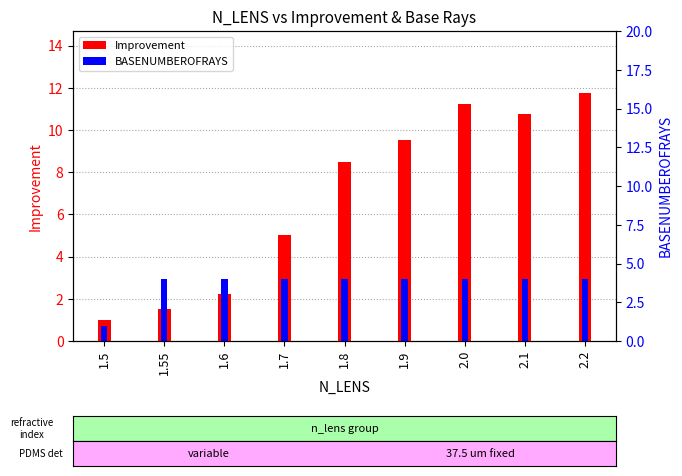

List the series in order of their overall mean, highest first.

Improvement, BASENUMBEROFRAYS